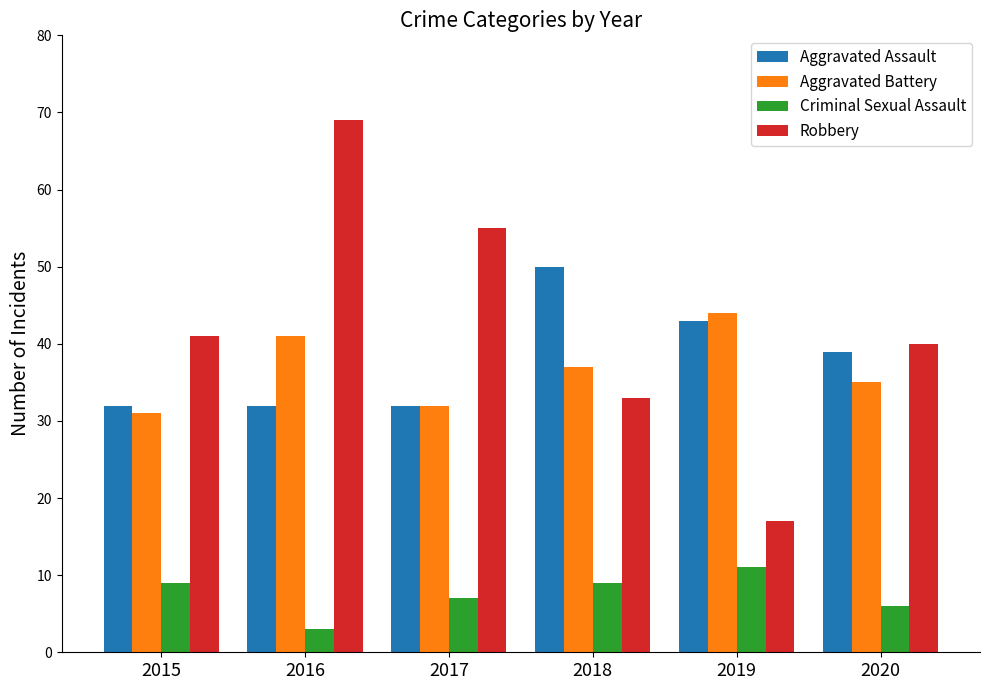

How many distinct data groups are displayed?

4